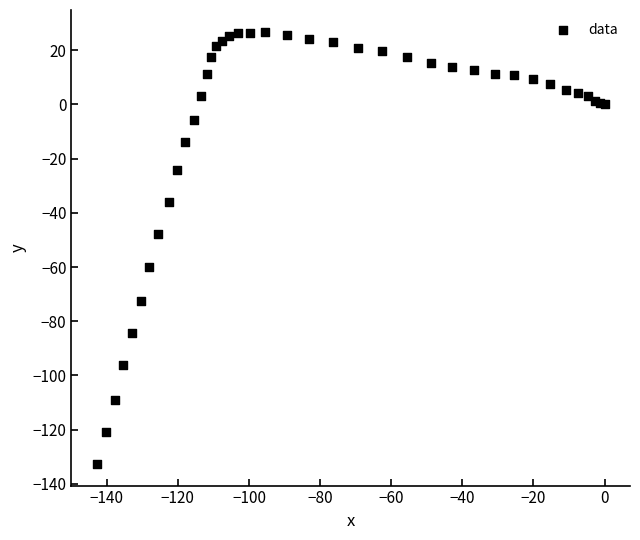

What Y value in the scatter plot is closest to -52?

-47.9